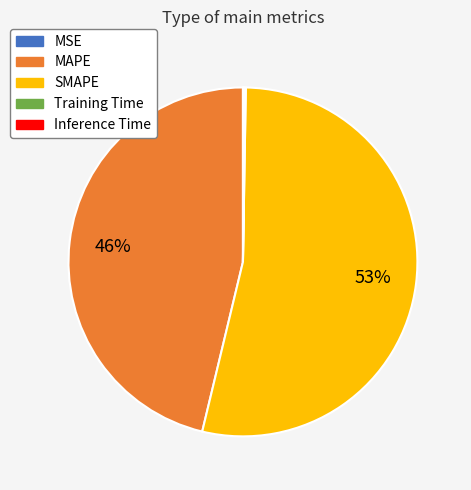

The SMAPE slice represents 53% of the pie. True or false?

True